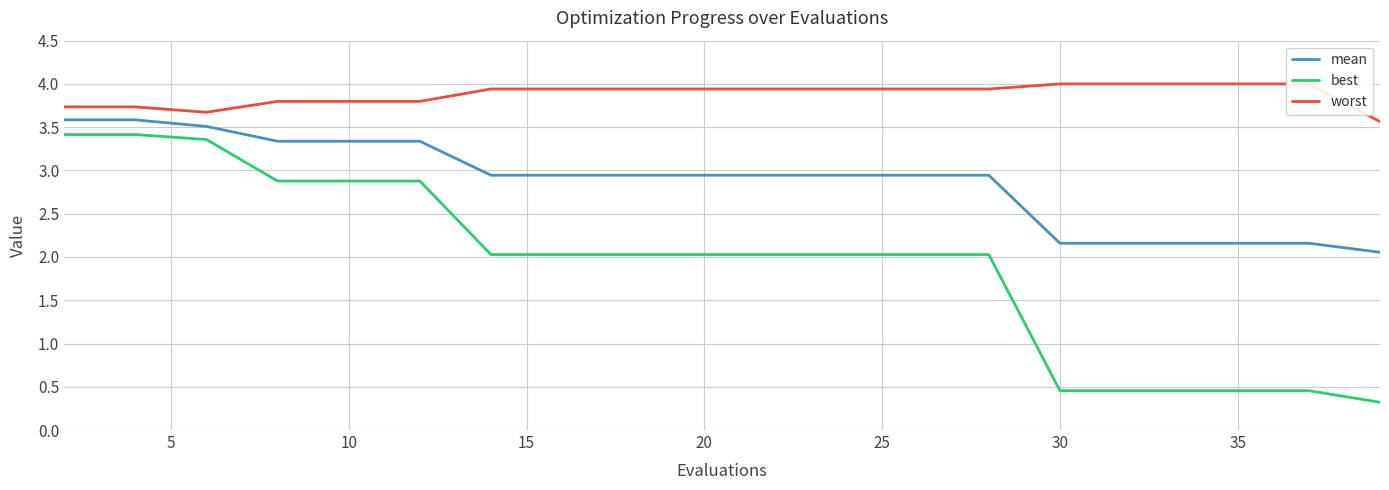

List the series in order of their peak value, lowest first.

best, mean, worst